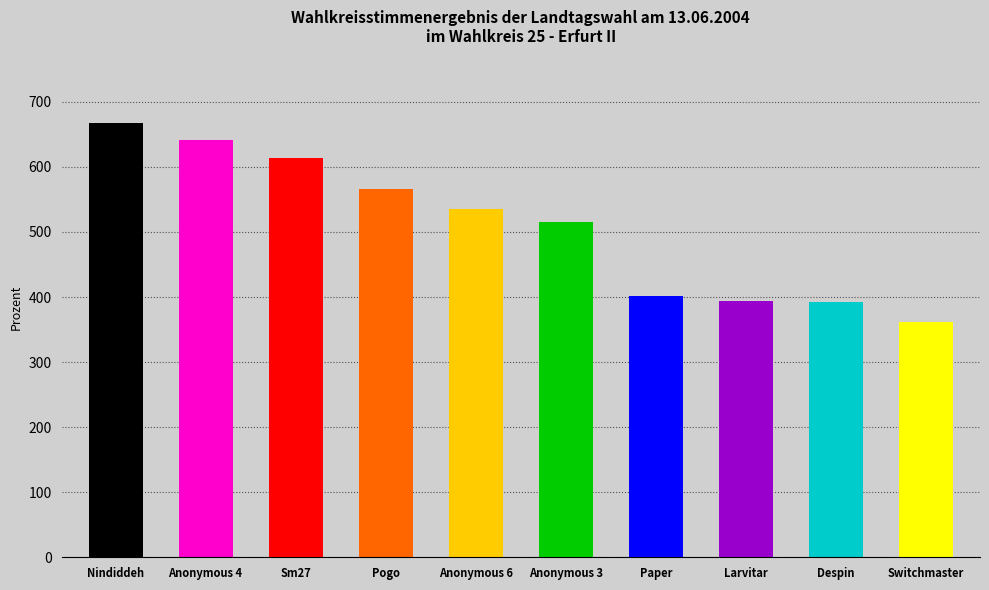

What position from the right is Nindiddeh?

10